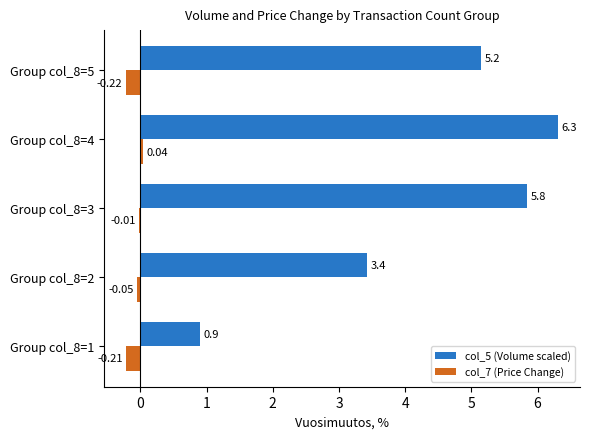

Which series has the largest total across all categories?

col_5 (Volume scaled)